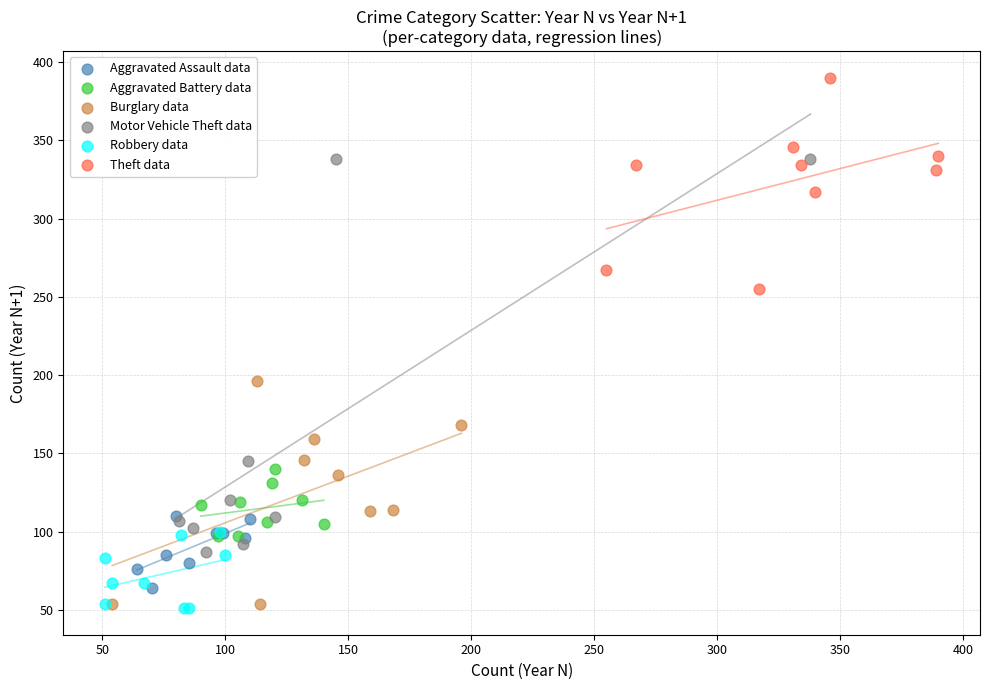

Which series has the largest Y range (max minus min)?

Motor Vehicle Theft data